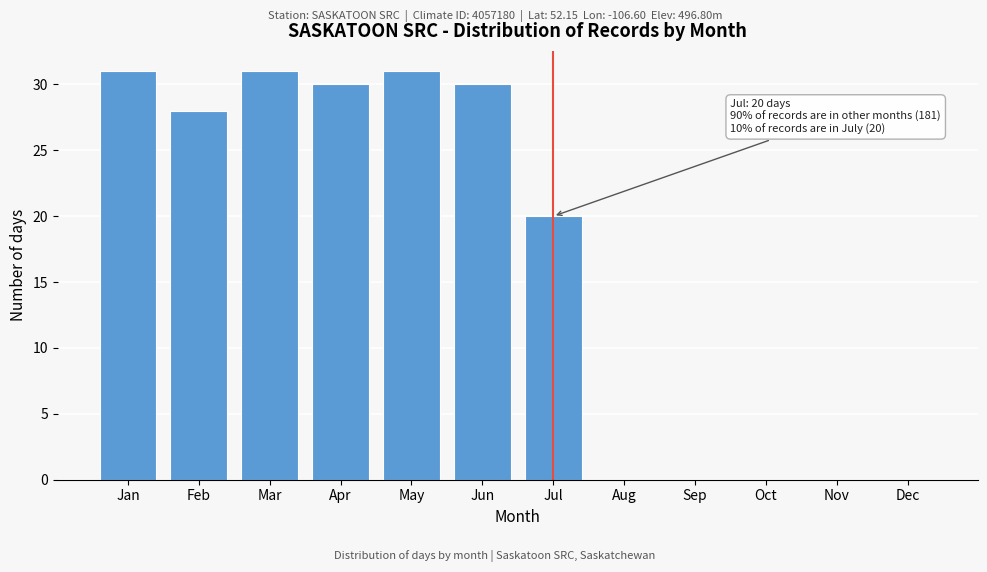

Reading right to left, transcribe all the data shown in this chart.

Dec=0	Nov=0	Oct=0	Sep=0	Aug=0	Jul=20	Jun=30	May=31	Apr=30	Mar=31	Feb=28	Jan=31